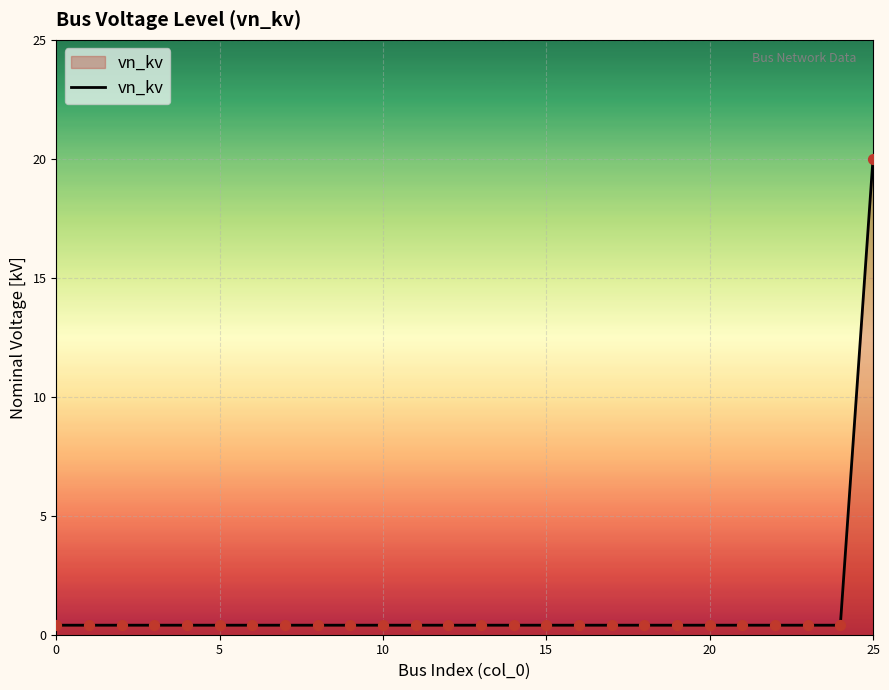

What is the maximum value shown in the chart?

20.0